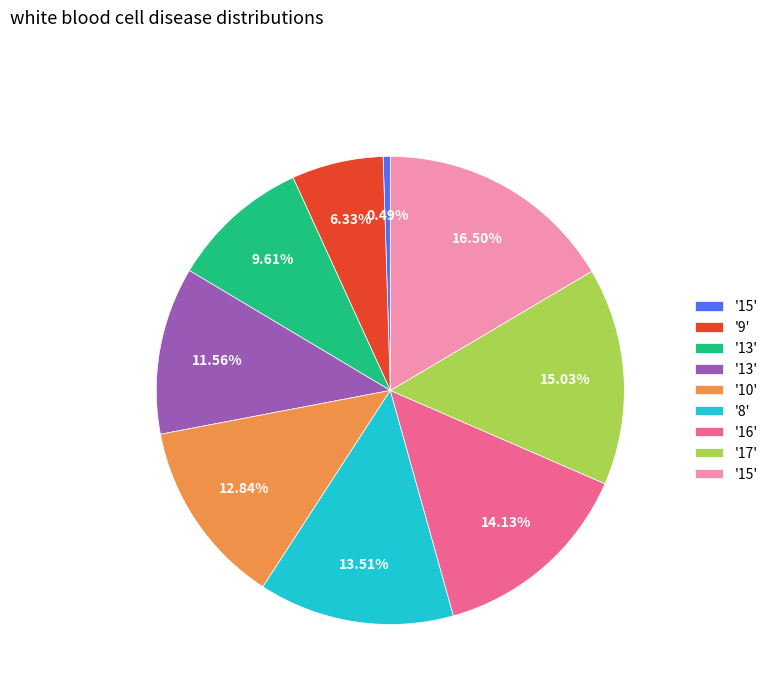

Is there any slice that represents more than half of the pie?

No